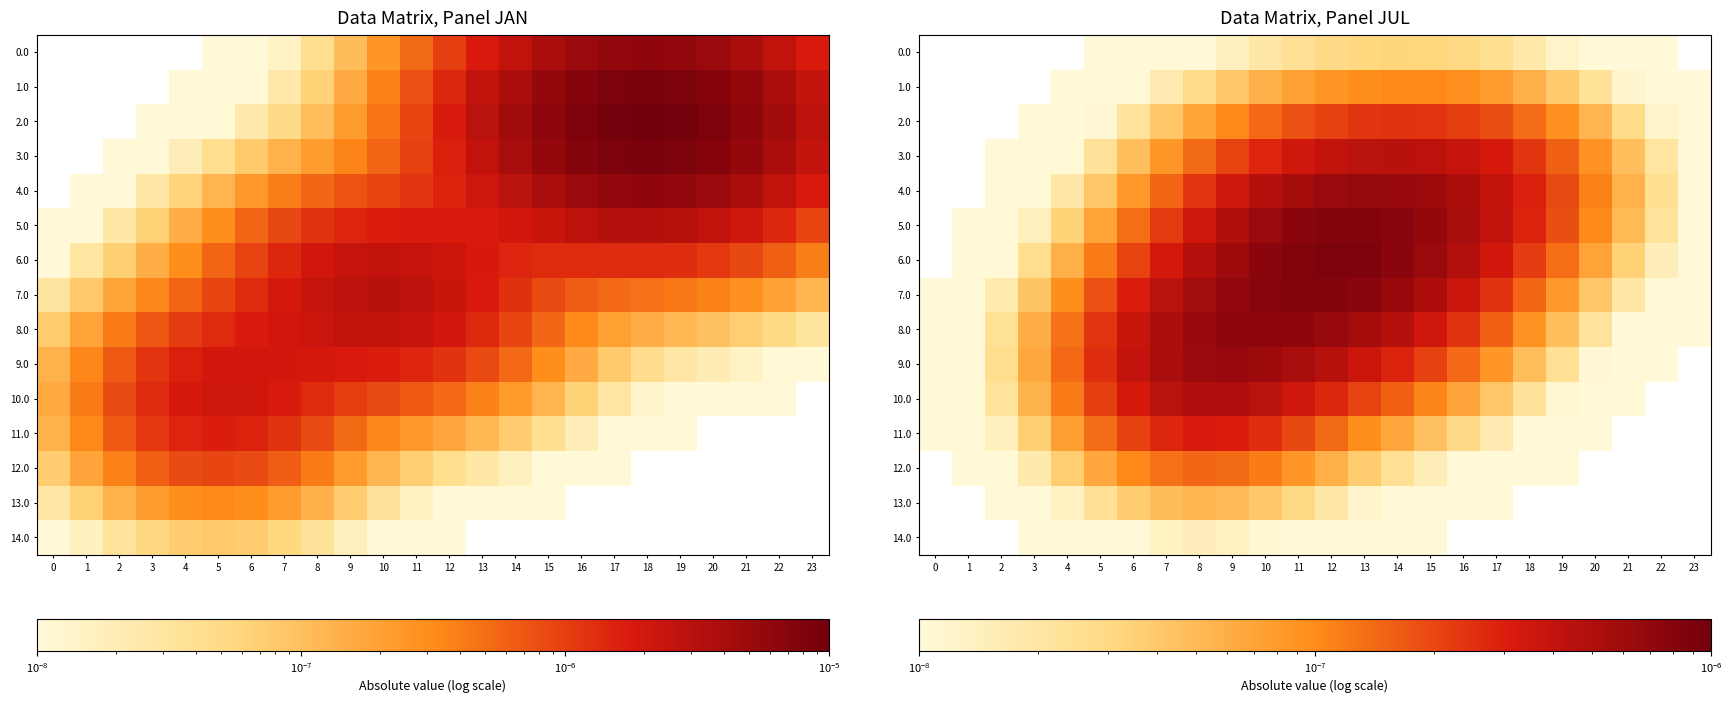

The row_1 series shows 0.0 at 3. True or false?

False